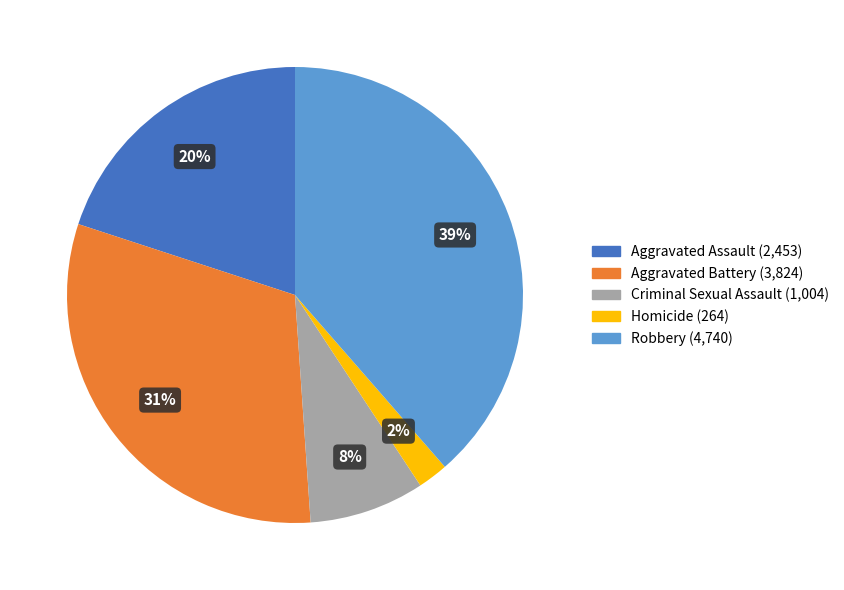

Which slice is the largest?

Robbery